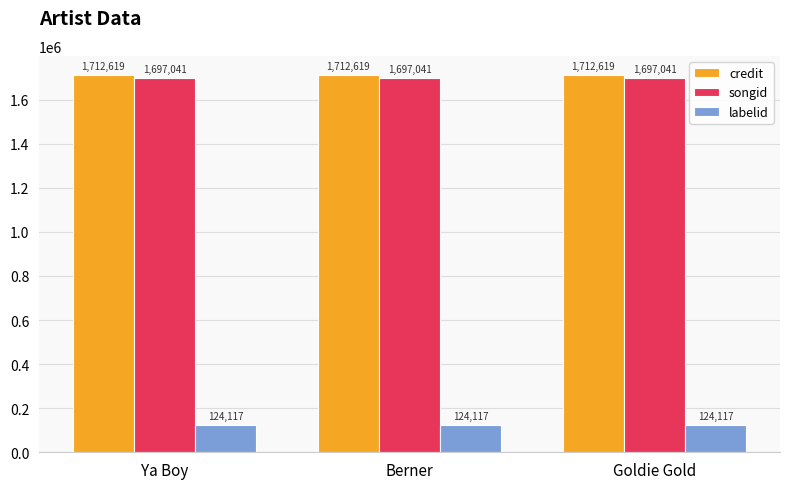

What is the spread (max minus min) of values at Ya Boy?

1588502